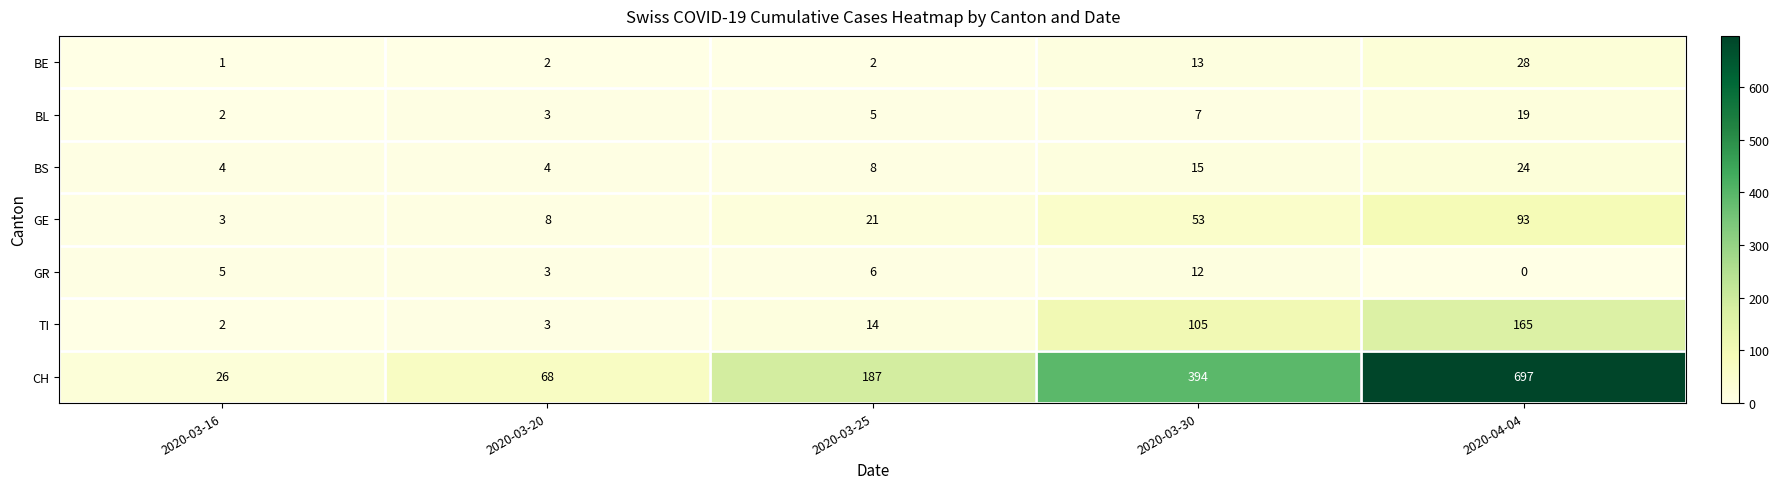

What is the difference between the second highest and second lowest values in the GE series?

45